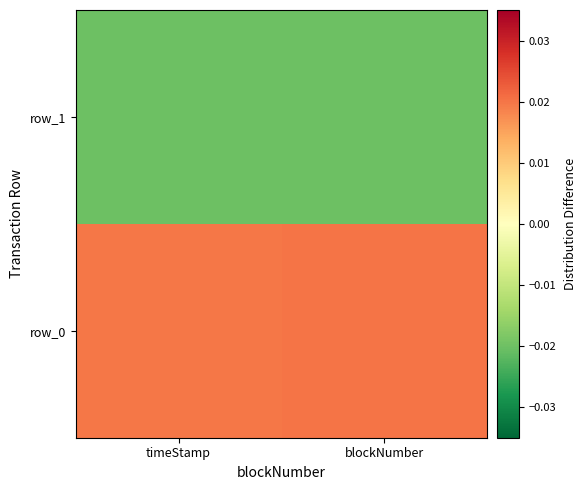

The row_0 series shows 0.0 at blockNumber. True or false?

True